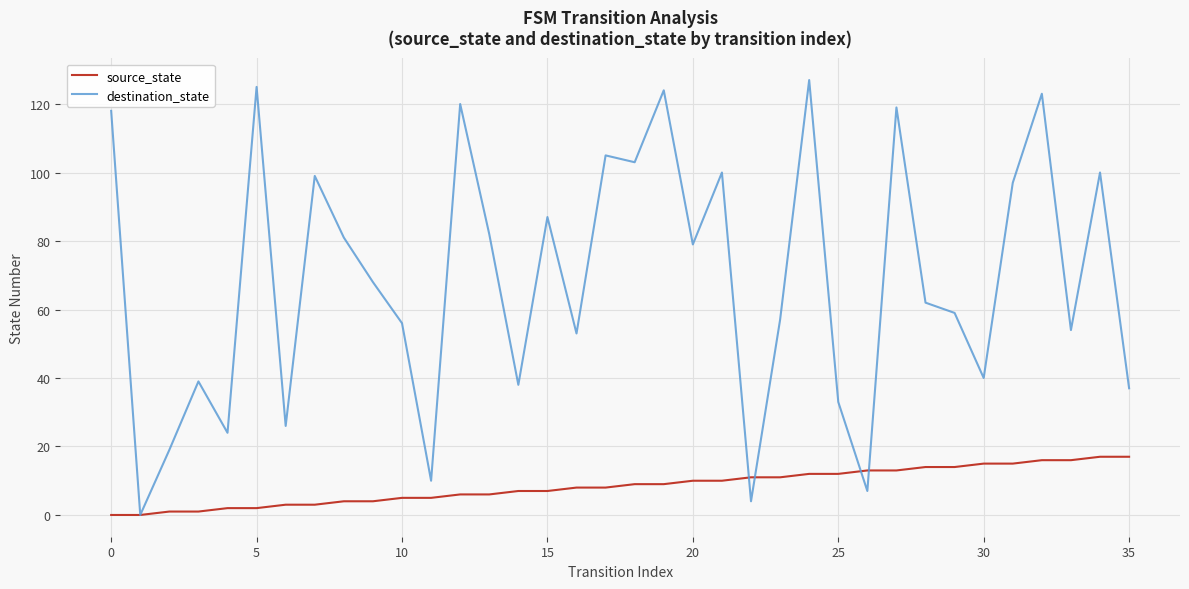

Which series ends up on top after the final intersection of source_state and destination_state?

destination_state